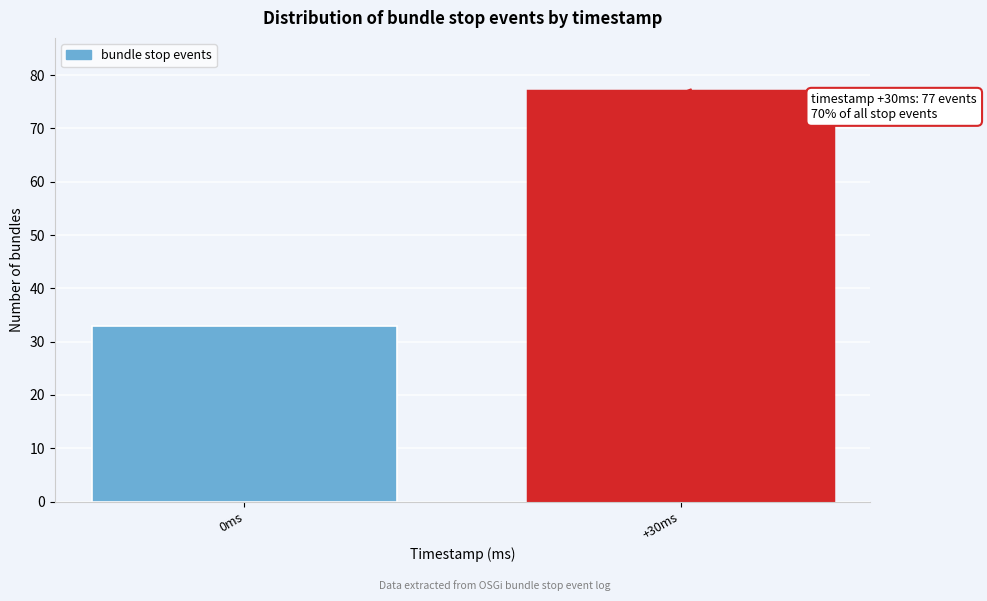

Reading left to right, what are all the values shown in this chart?

33	77